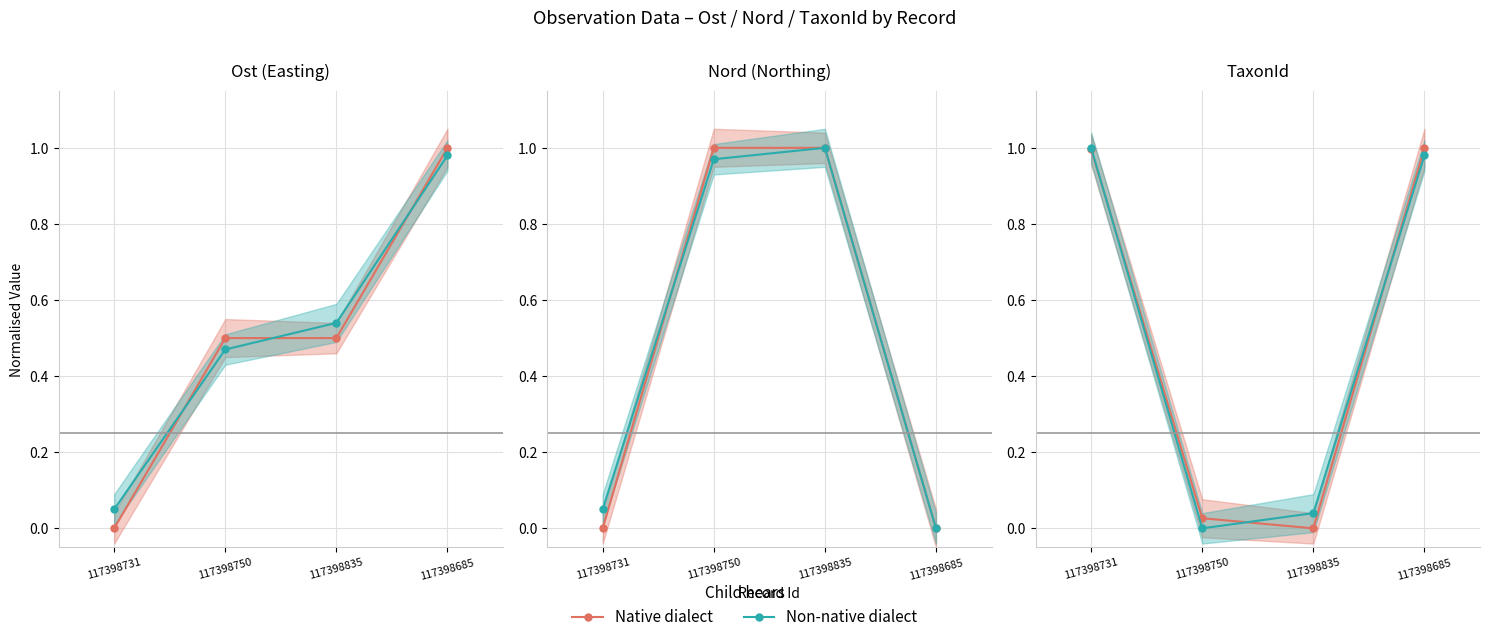

The Native dialect series shows 0.0 at 117398750. True or false?

True